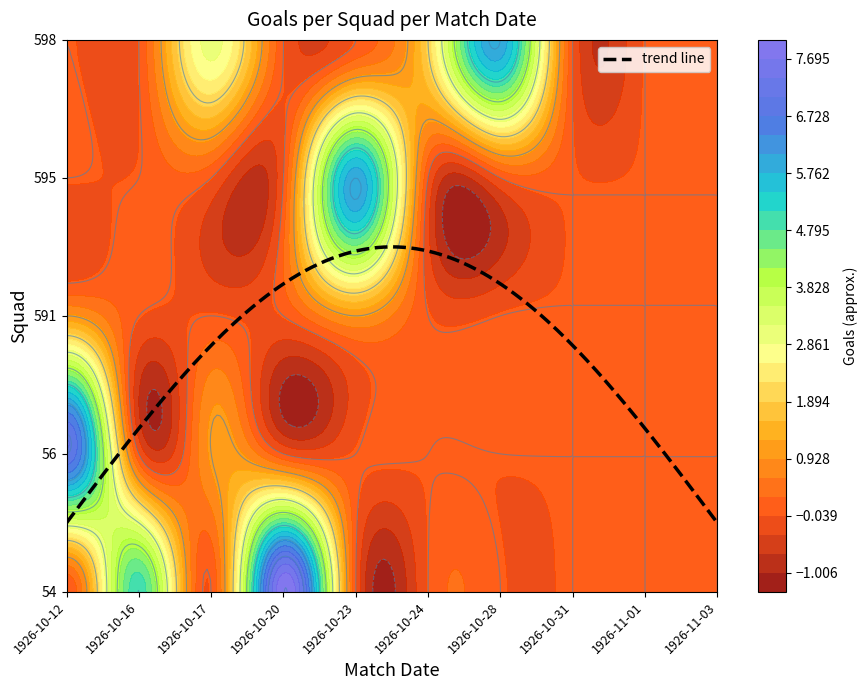

How many data points in 591 are above 0?

2